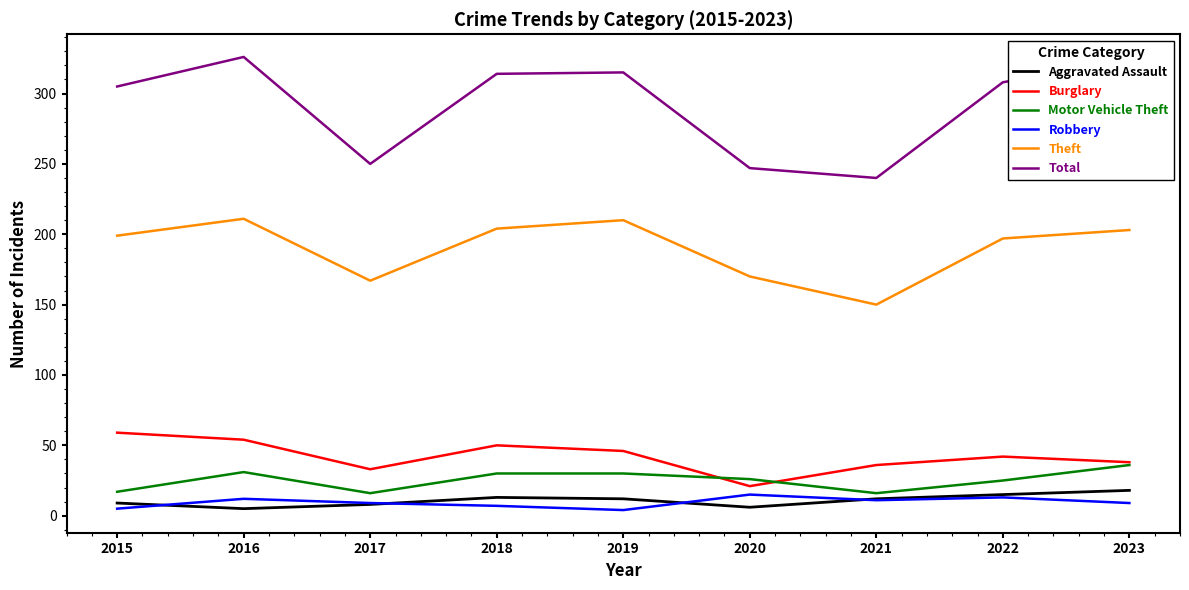

At how many categories does at least one series exceed 252?

6